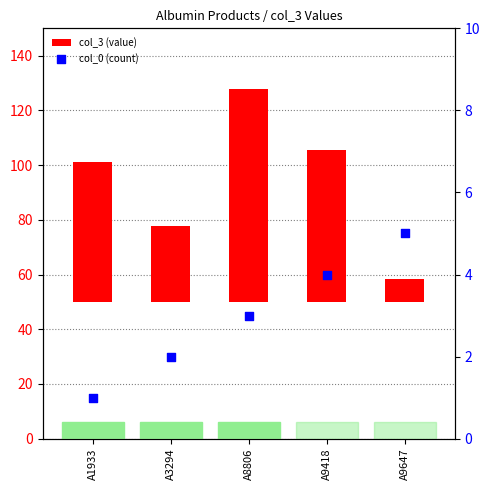

Which series has the largest Y range (max minus min)?

col_3 (value)